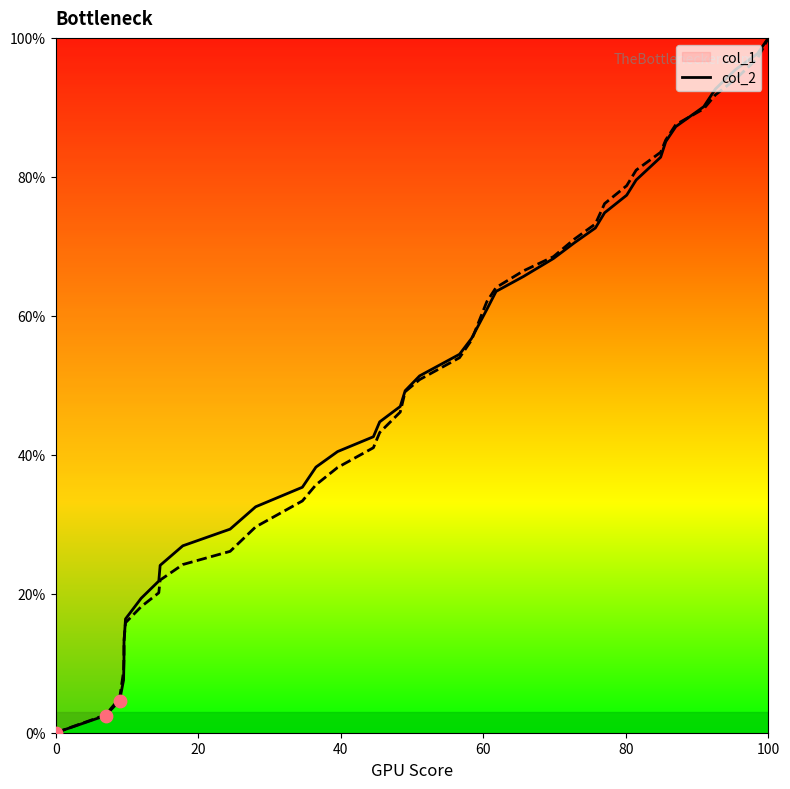

Which series reaches the minimum Y coordinate?

col_1